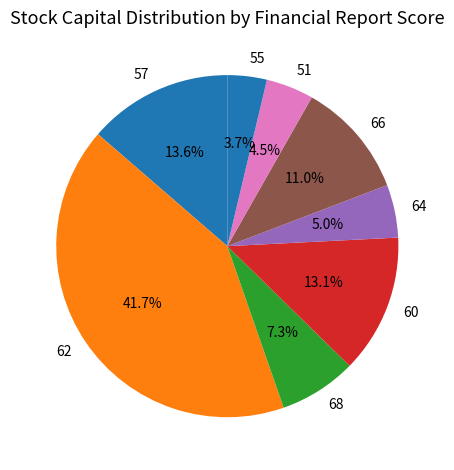

To the nearest percent, what is the combined percentage of 66 and 64?

16%